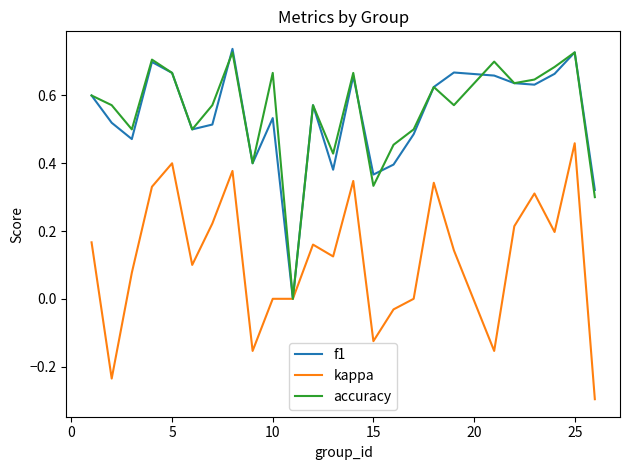

What is the minimum value shown in the chart?

-0.3